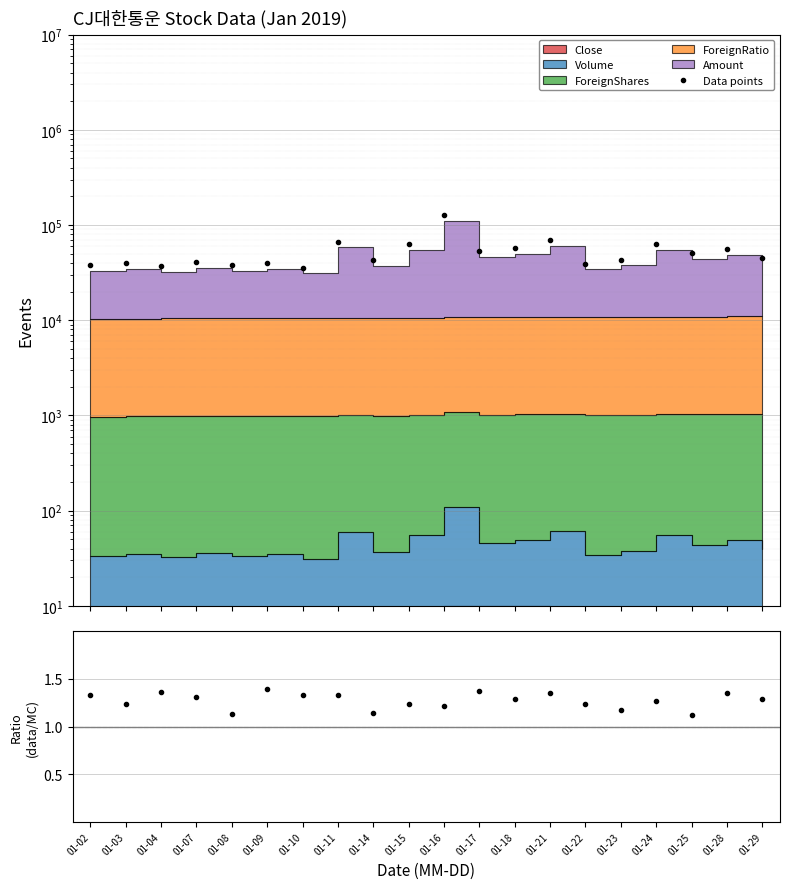

Which series has the largest range (max minus min)?

Data points